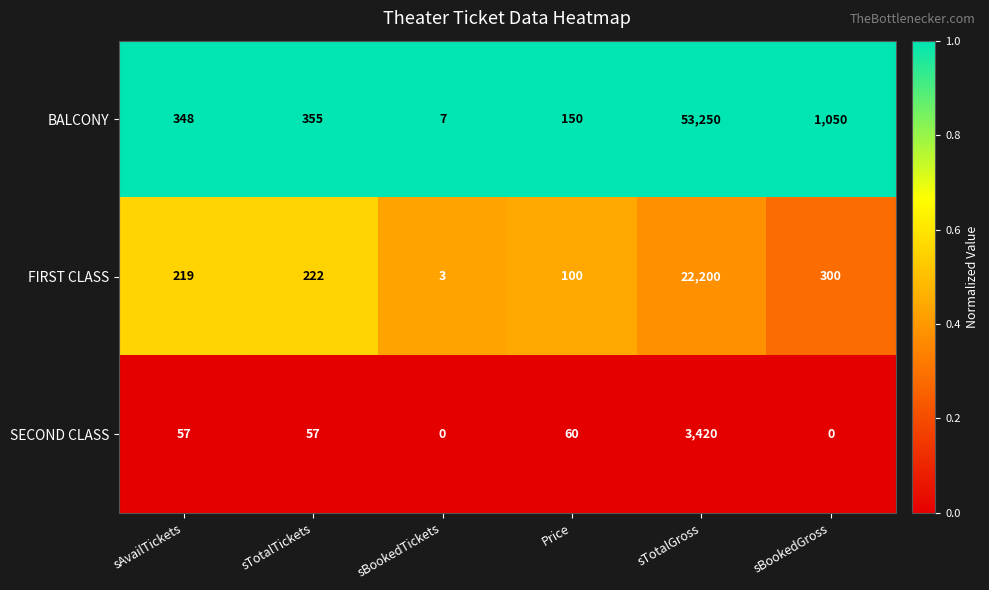

Where is BALCONY nearest to the value 26628?

sBookedGross